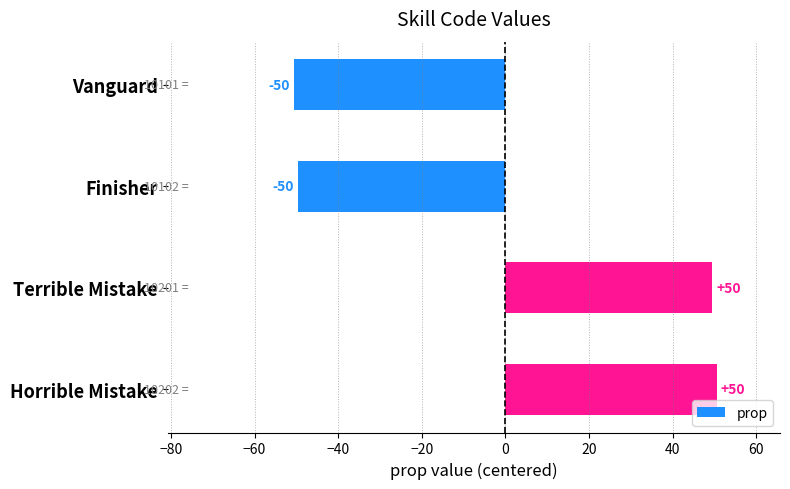

Are the bars horizontal?

Yes